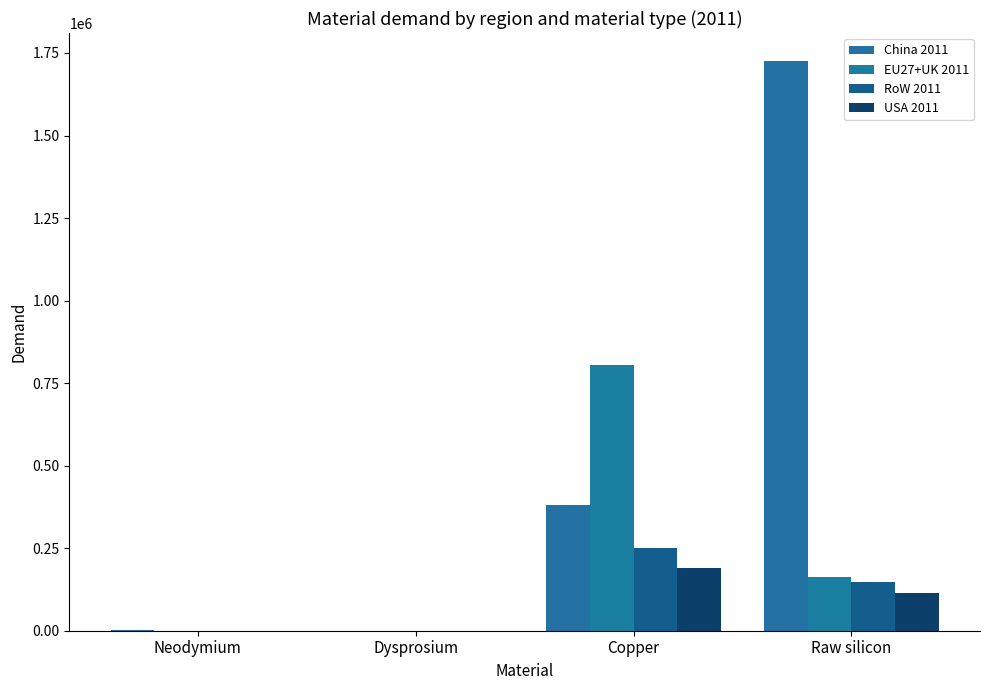

What is the sum of the China 2011 values at Raw silicon and Copper?

2103616.3